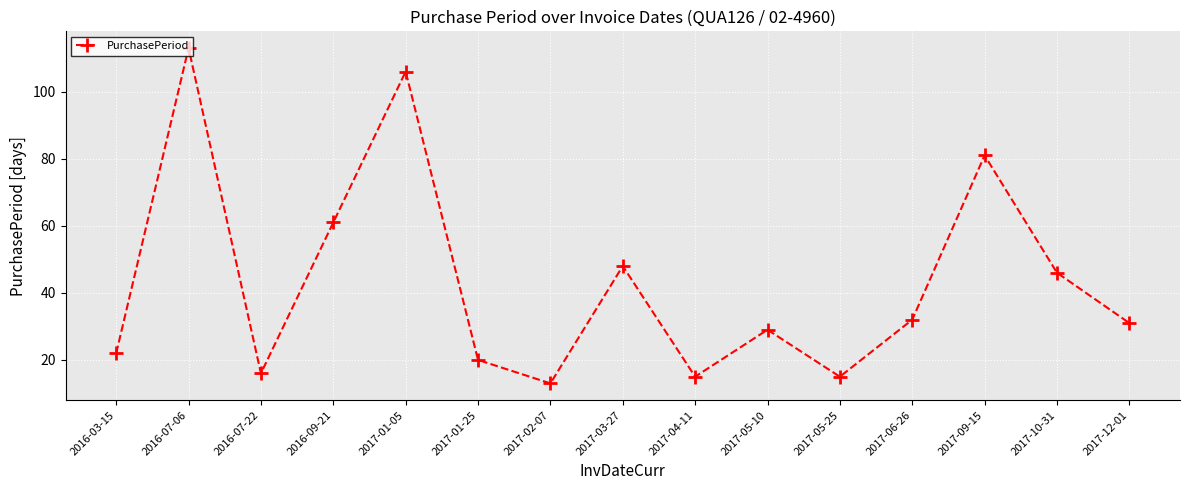

Reading left to right, what are all the values shown in this chart?

22	113	16	61	106	20	13	48	15	29	15	32	81	46	31